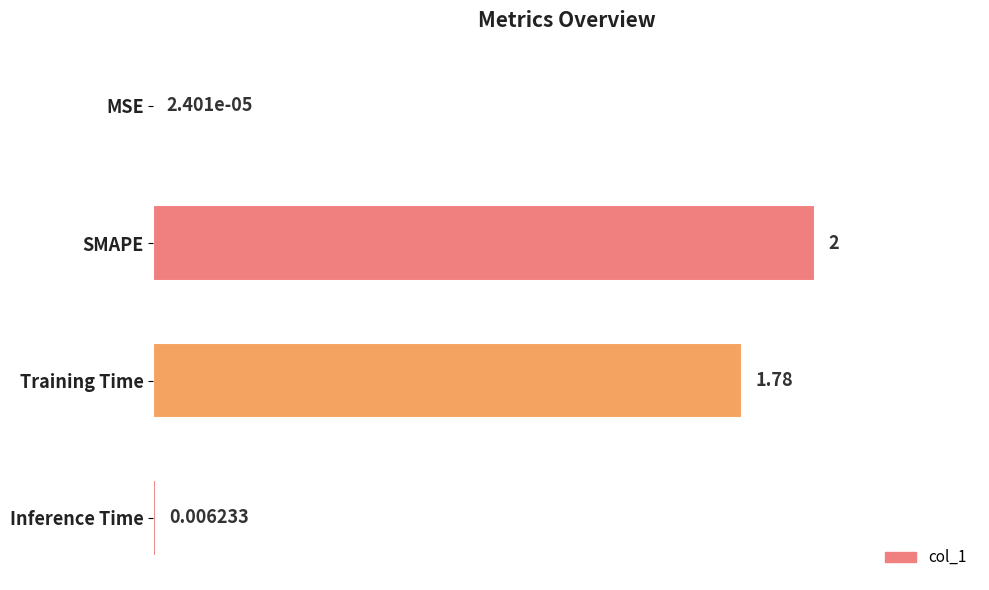

Does the chart contain stacked bars?

No